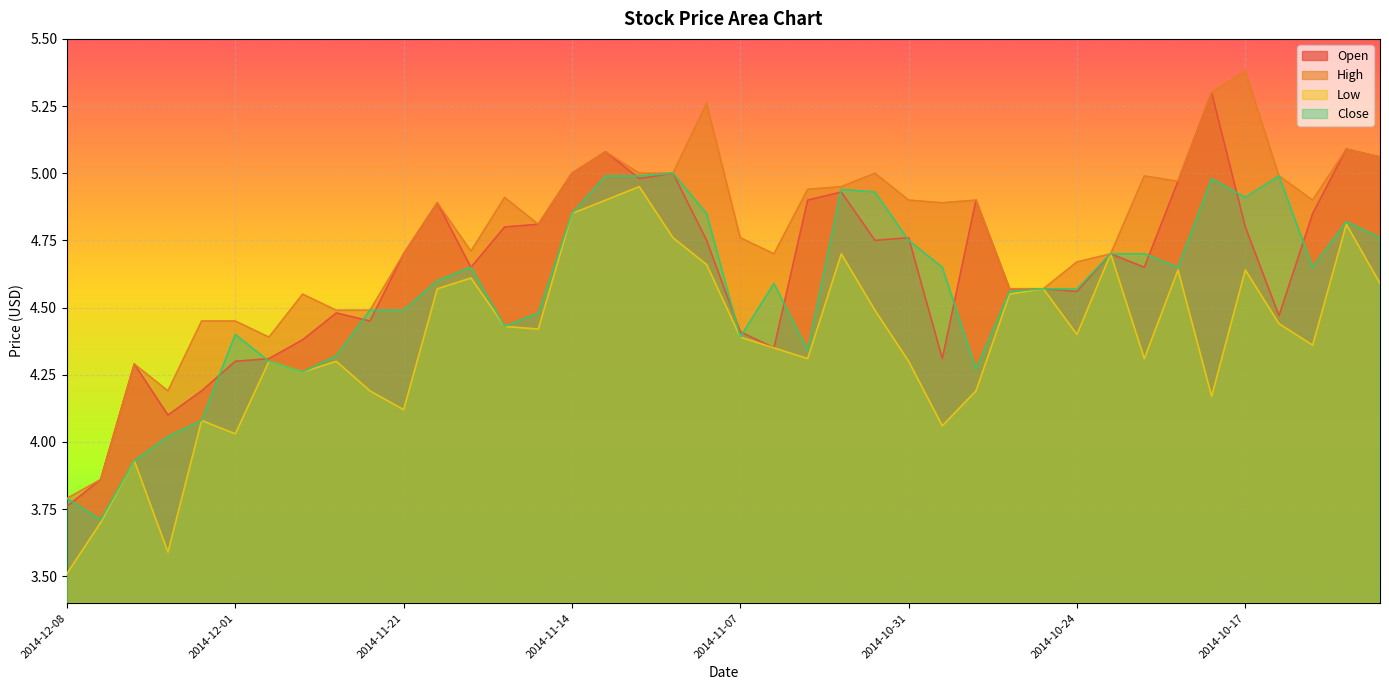

Reading right to left, what are all the values shown in this chart?

Open: 5.1	5.1	4.8	4.5	4.8	5.3	5.0	4.7	4.7	4.6	4.6	4.6	4.9	4.3	4.8	4.8	4.9	4.9	4.3	4.4	4.8	5.0	5.0	5.1	5.0	4.8	4.8	4.7	4.9	4.7	4.5	4.5	4.4	4.3	4.3	4.2	4.1	4.3	3.9	3.8
High: 5.1	5.1	4.9	5.0	5.4	5.3	5.0	5.0	4.7	4.7	4.6	4.6	4.9	4.9	4.9	5.0	5.0	4.9	4.7	4.8	5.3	5.0	5.0	5.1	5.0	4.8	4.9	4.7	4.9	4.7	4.5	4.5	4.5	4.4	4.5	4.5	4.2	4.3	3.9	3.8
Low: 4.6	4.8	4.4	4.4	4.6	4.2	4.6	4.3	4.7	4.4	4.6	4.5	4.2	4.1	4.3	4.5	4.7	4.3	4.3	4.4	4.7	4.8	5.0	4.9	4.8	4.4	4.4	4.6	4.6	4.1	4.2	4.3	4.3	4.3	4.0	4.1	3.6	3.9	3.7	3.5
Close: 4.8	4.8	4.7	5.0	4.9	5.0	4.7	4.7	4.7	4.6	4.6	4.6	4.3	4.7	4.8	4.9	4.9	4.3	4.6	4.4	4.8	5.0	5.0	5.0	4.8	4.5	4.4	4.7	4.6	4.5	4.5	4.3	4.3	4.3	4.4	4.1	4.0	3.9	3.7	3.8